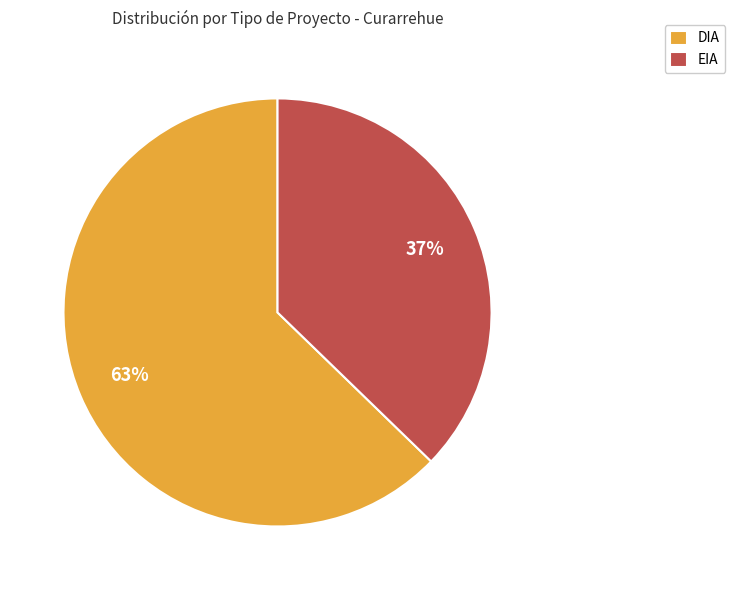

Count the number of slices in the pie.

2